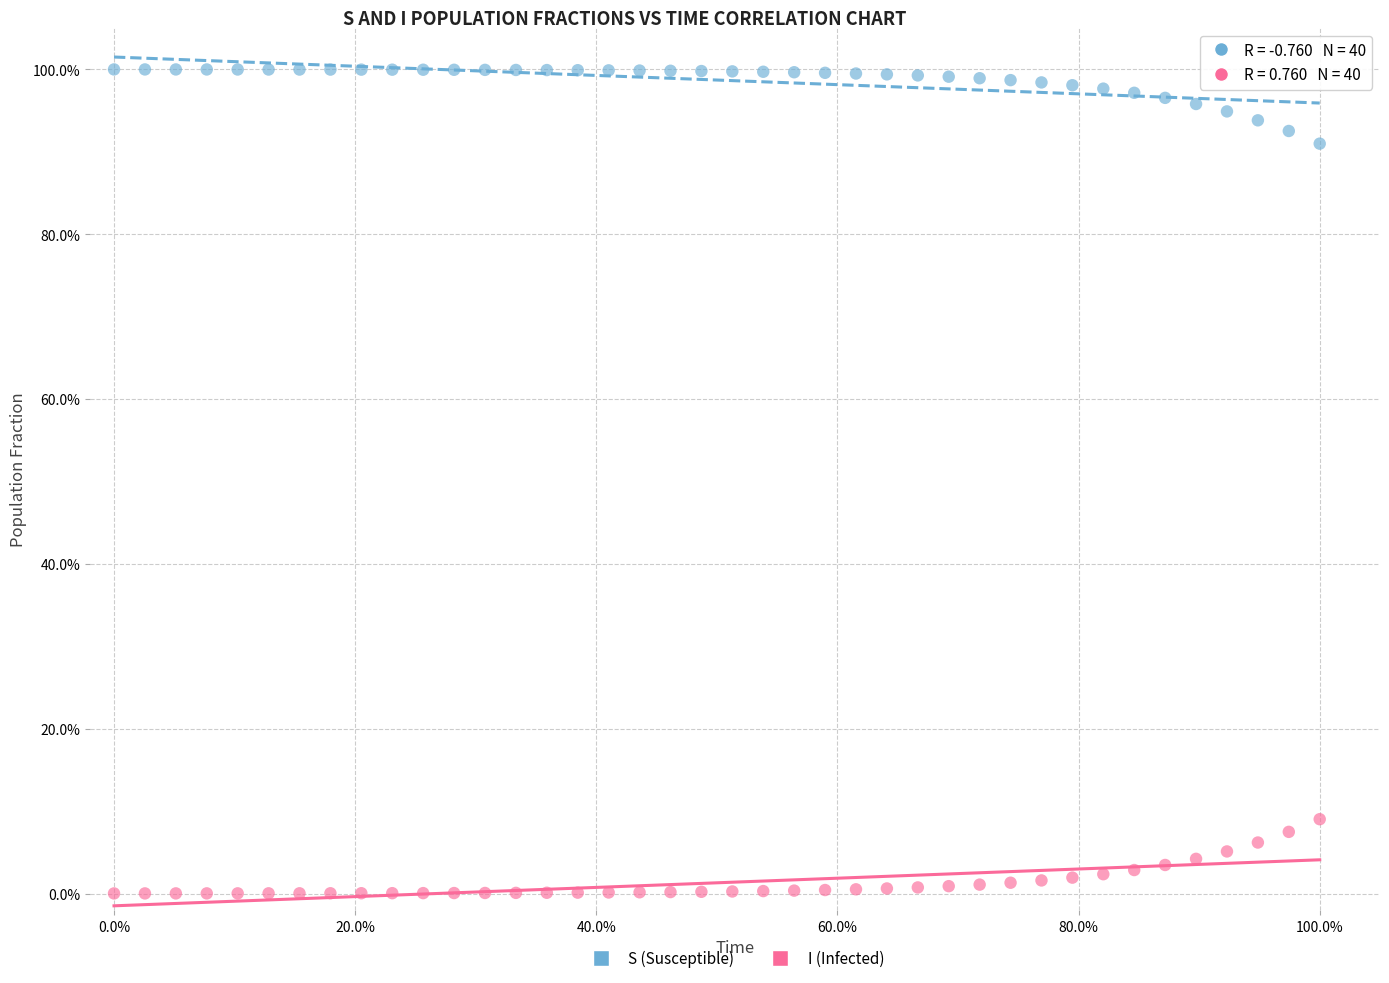

Which series contains the highest Y value?

S (Susceptible)